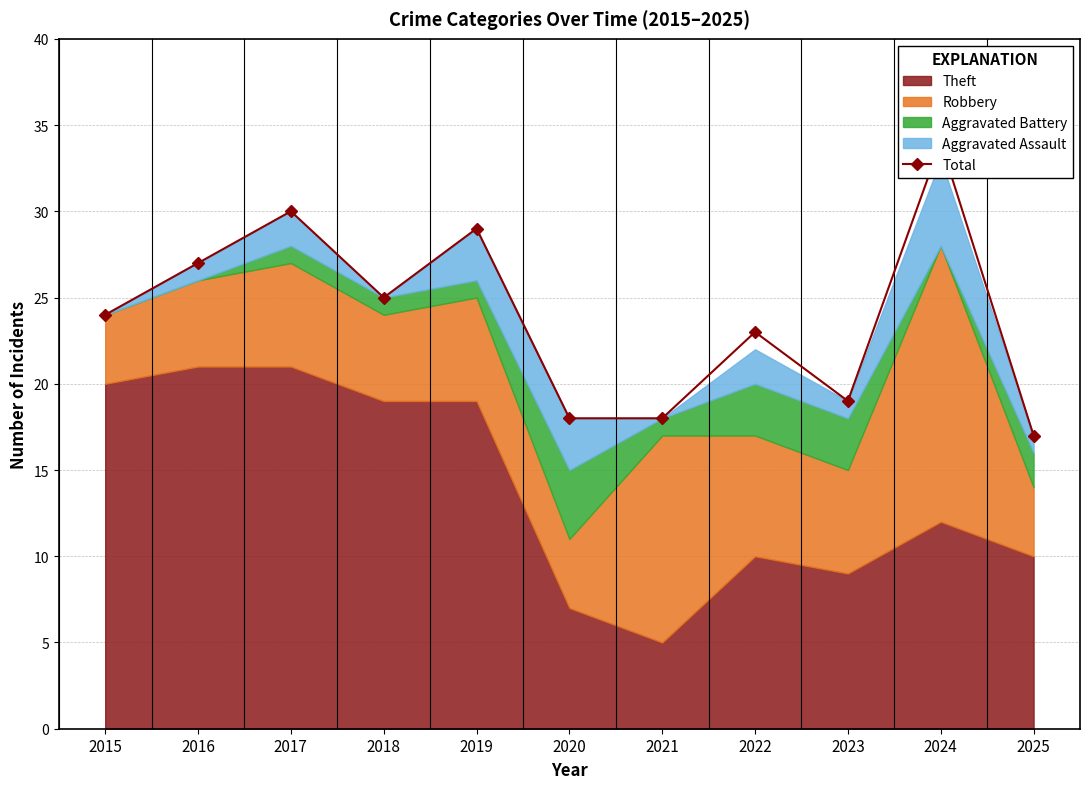

At which label is the value closest to 25?

2018